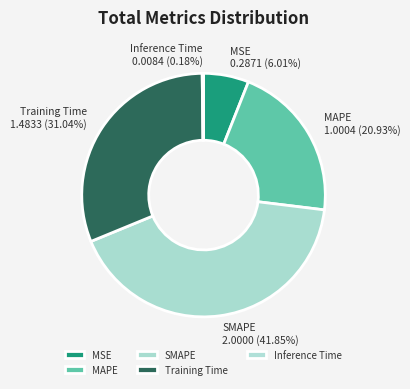

Which slice is the largest?

SMAPE